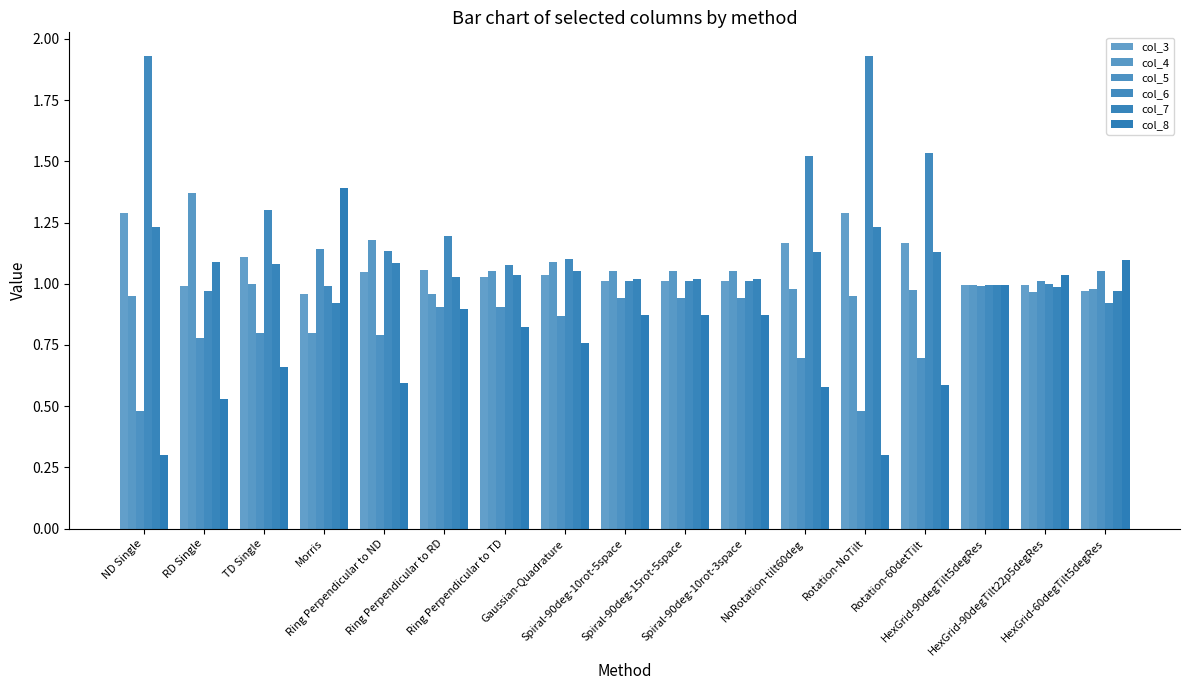

Does the chart contain any negative values?

No